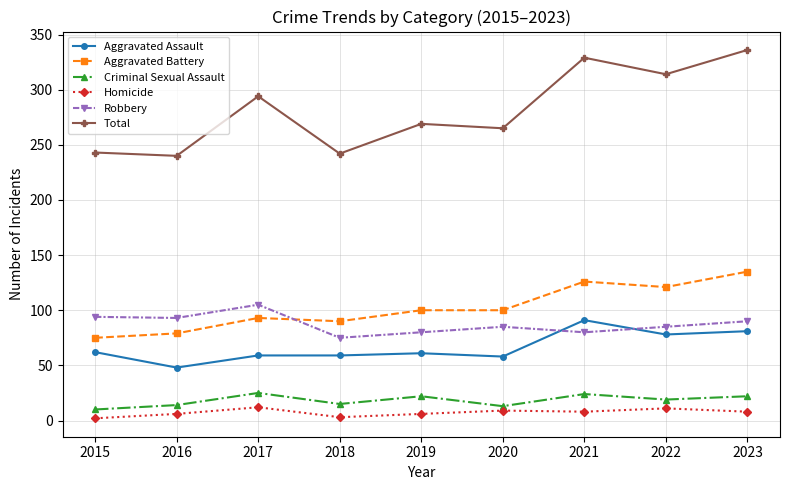

Which category has the highest value across all series?

2023